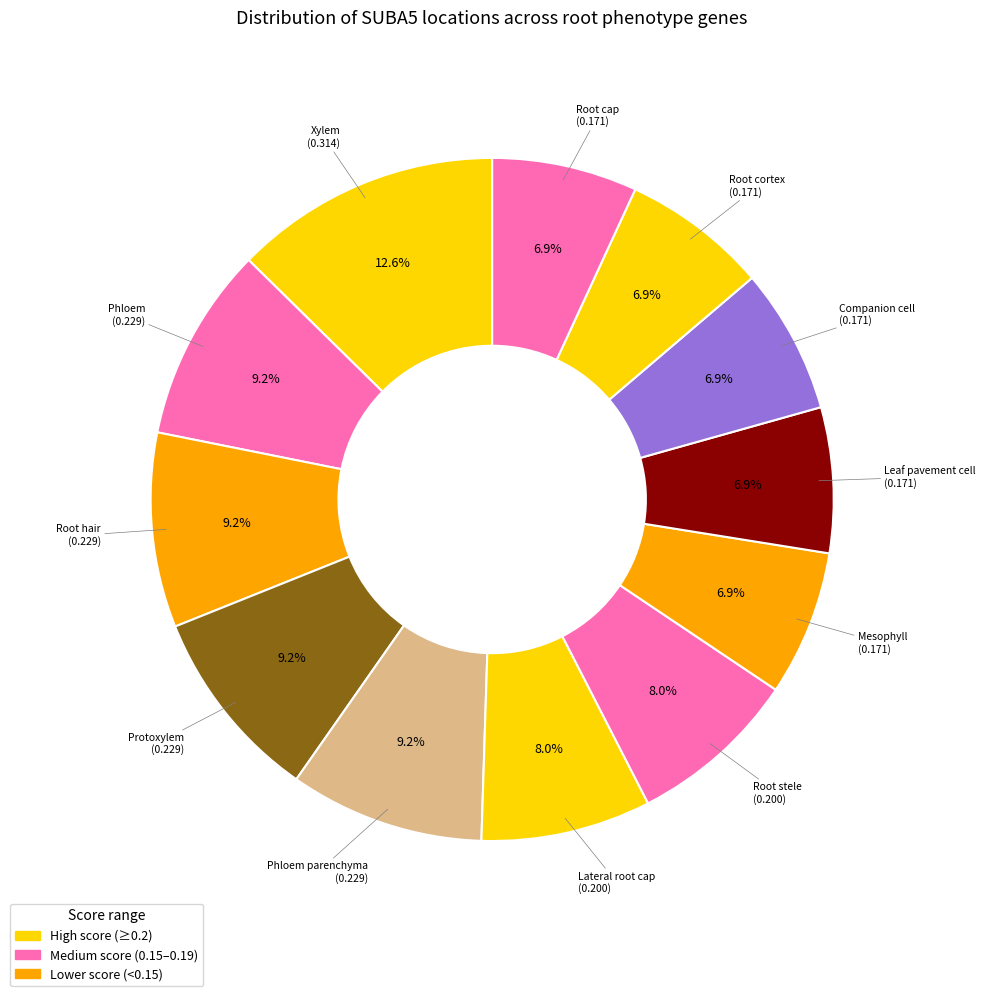

Count the number of slices in the pie.

12